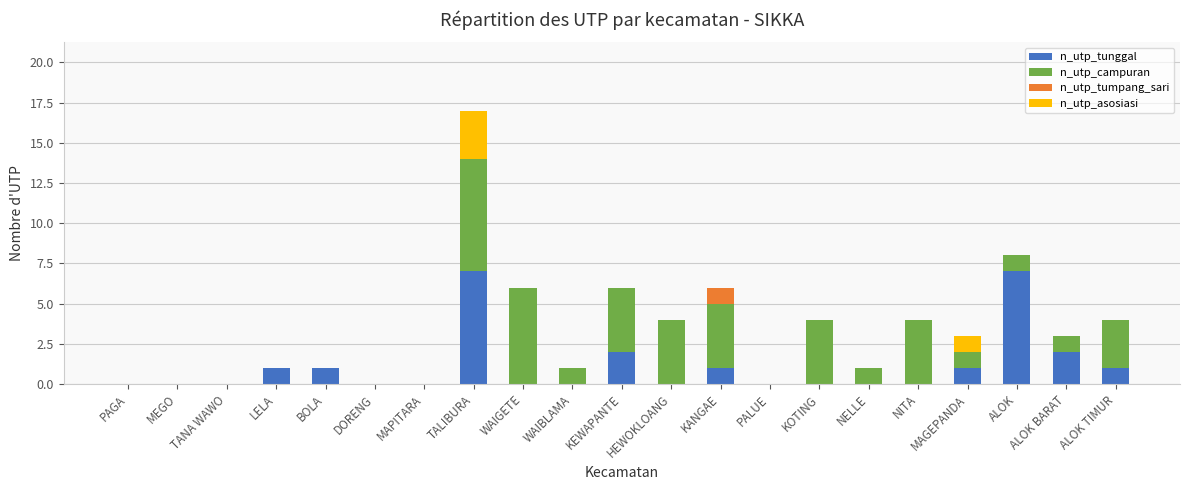

True or false: n_utp_tunggal has a value of 4 at KEWAPANTE.

False